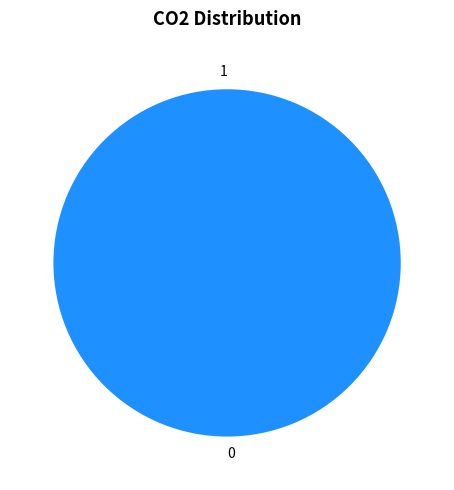

Rank the categories by value from lowest to highest.

1, 0